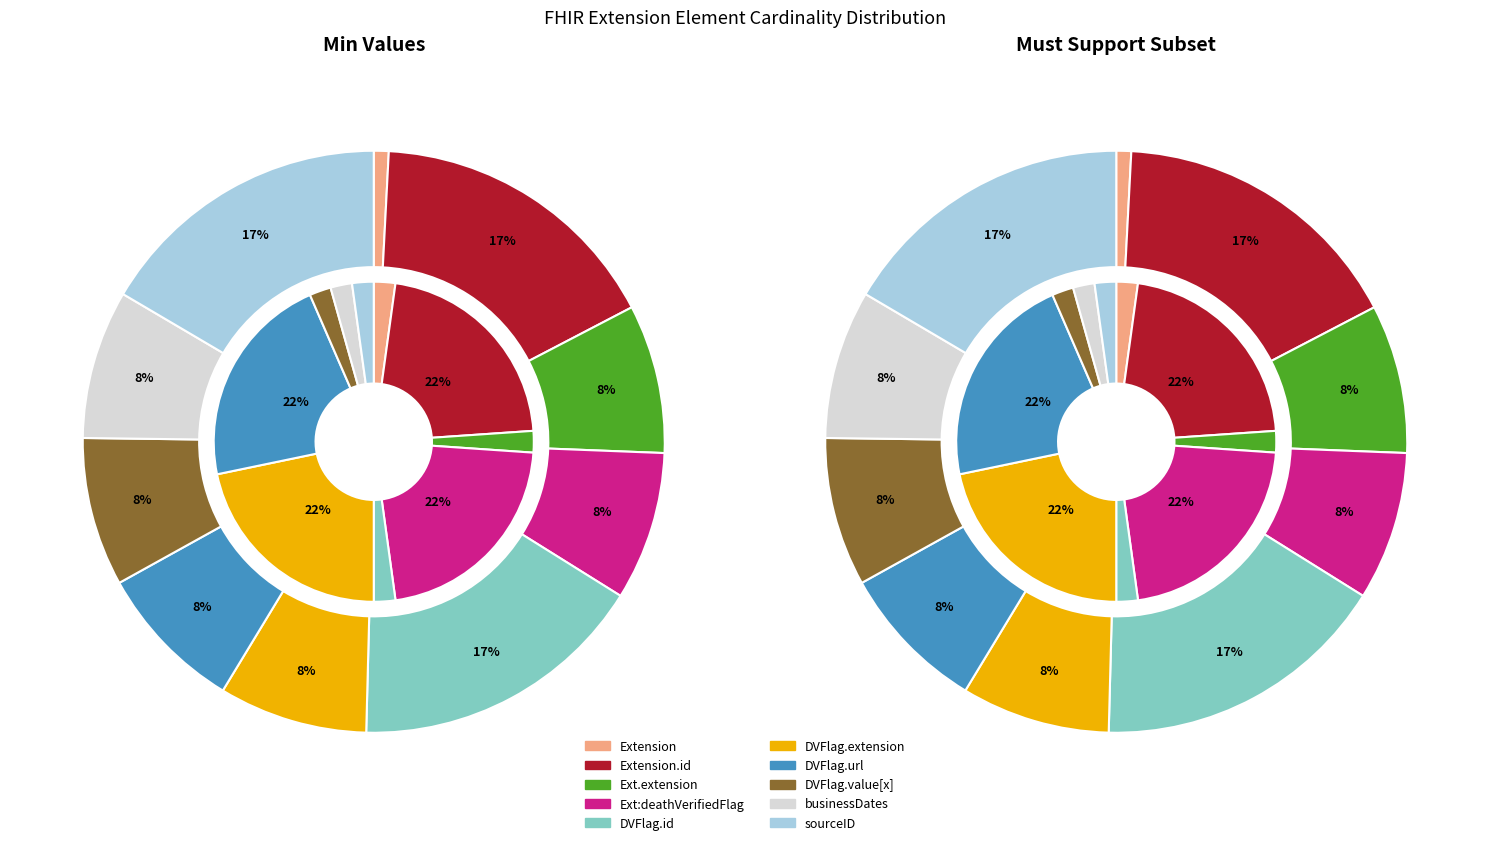

To the nearest percent, what is the average slice percentage?

10%